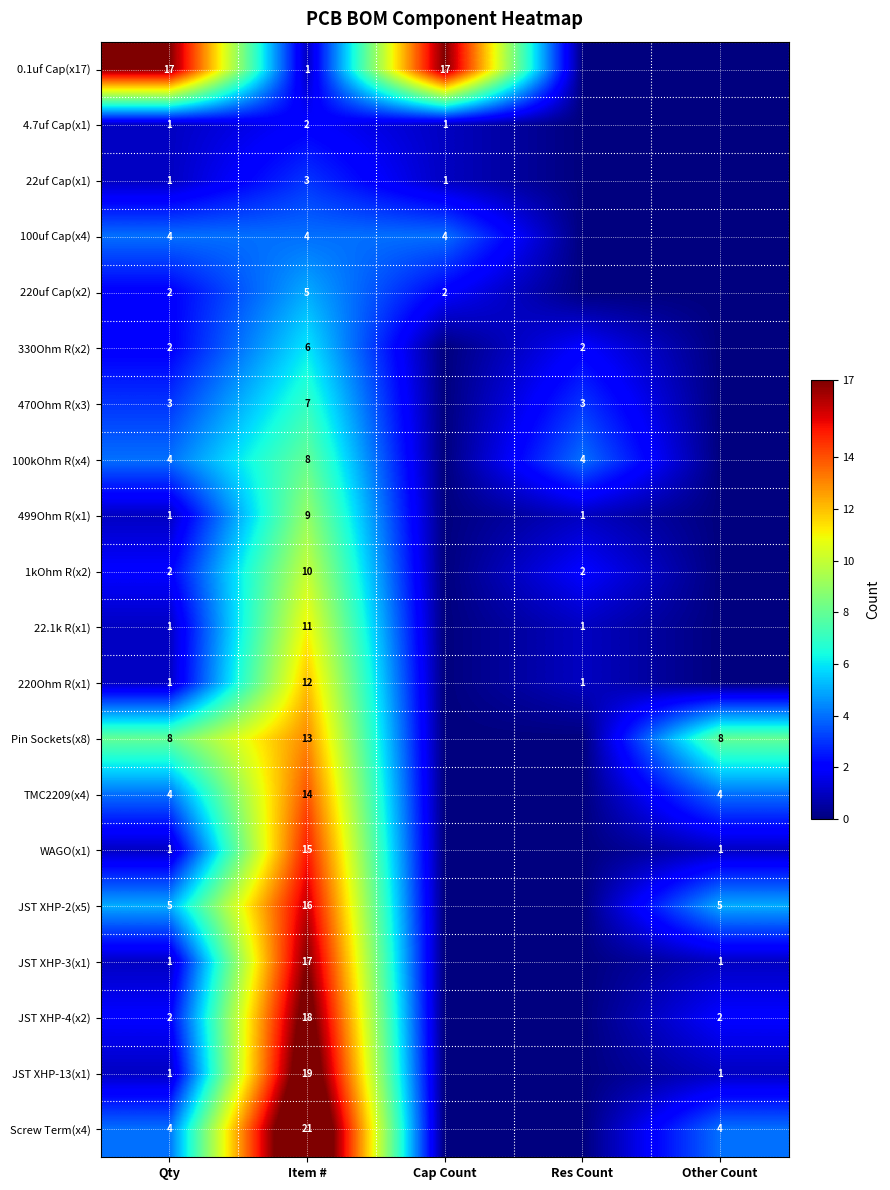

True or false: TMC2209(x4) has a value of 4 at Qty.

True